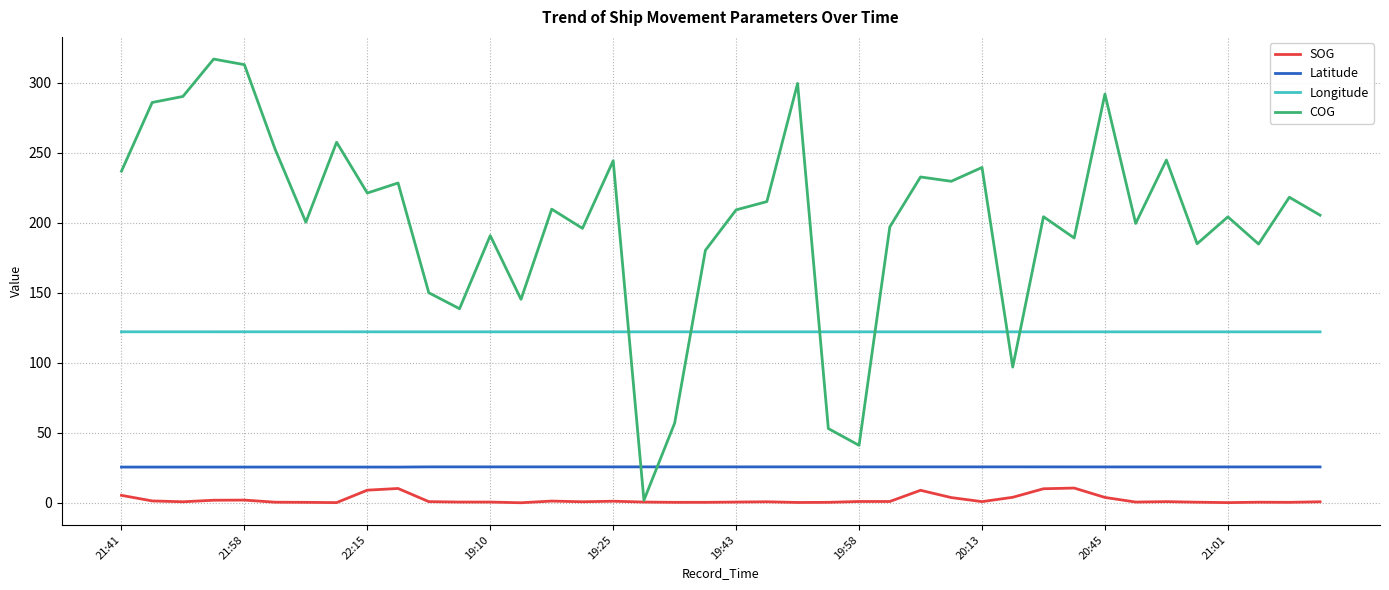

True or false: COG has more than 2 points higher than both neighbors.

True